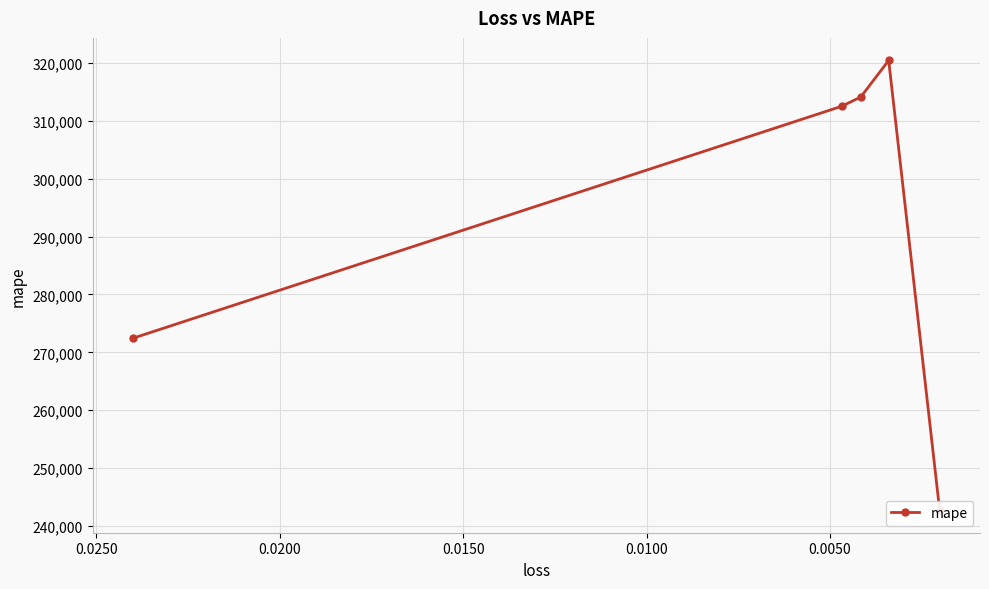

How many interior local peaks (higher than both neighbors) does the data have?

1